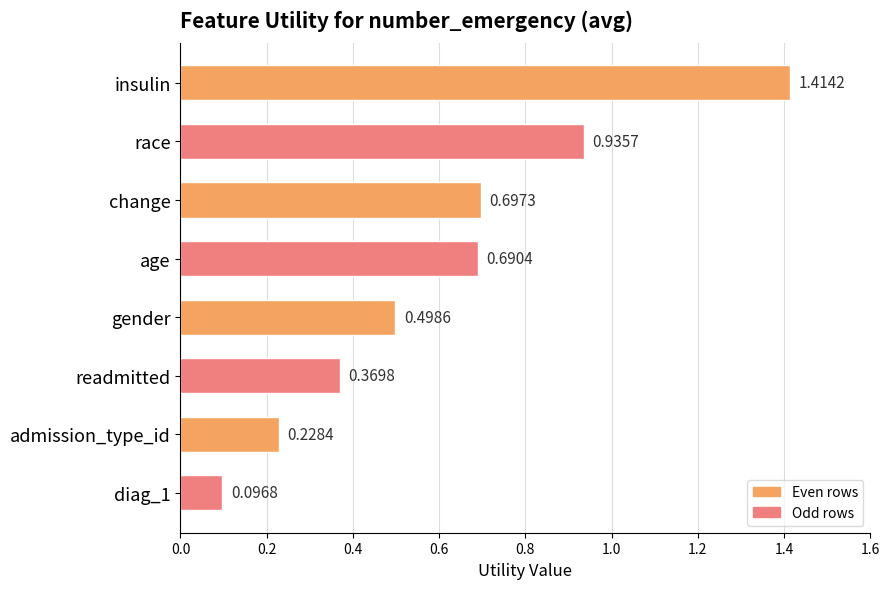

What is the label of the 6th bar from the bottom?

change